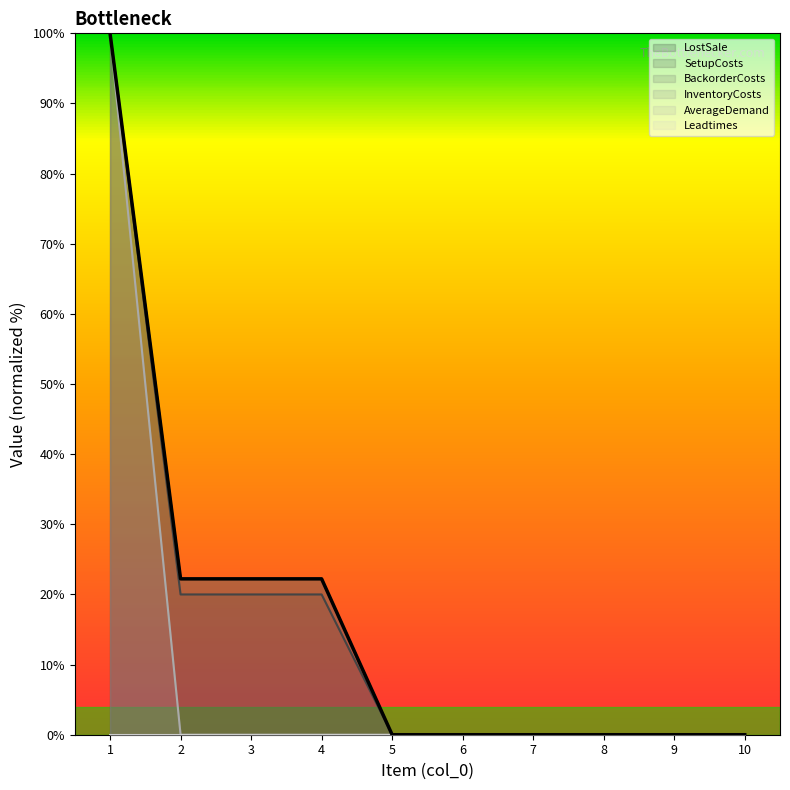

True or false: AverageDemand and SetupCosts intersect in this chart.

False